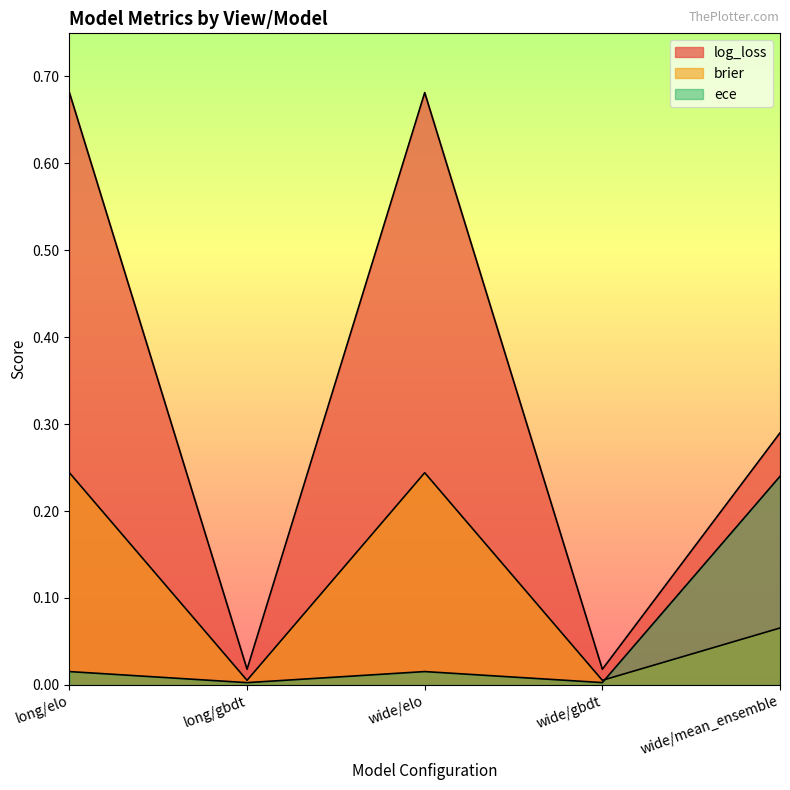

What is the label of the 5th point from the right?

long/elo